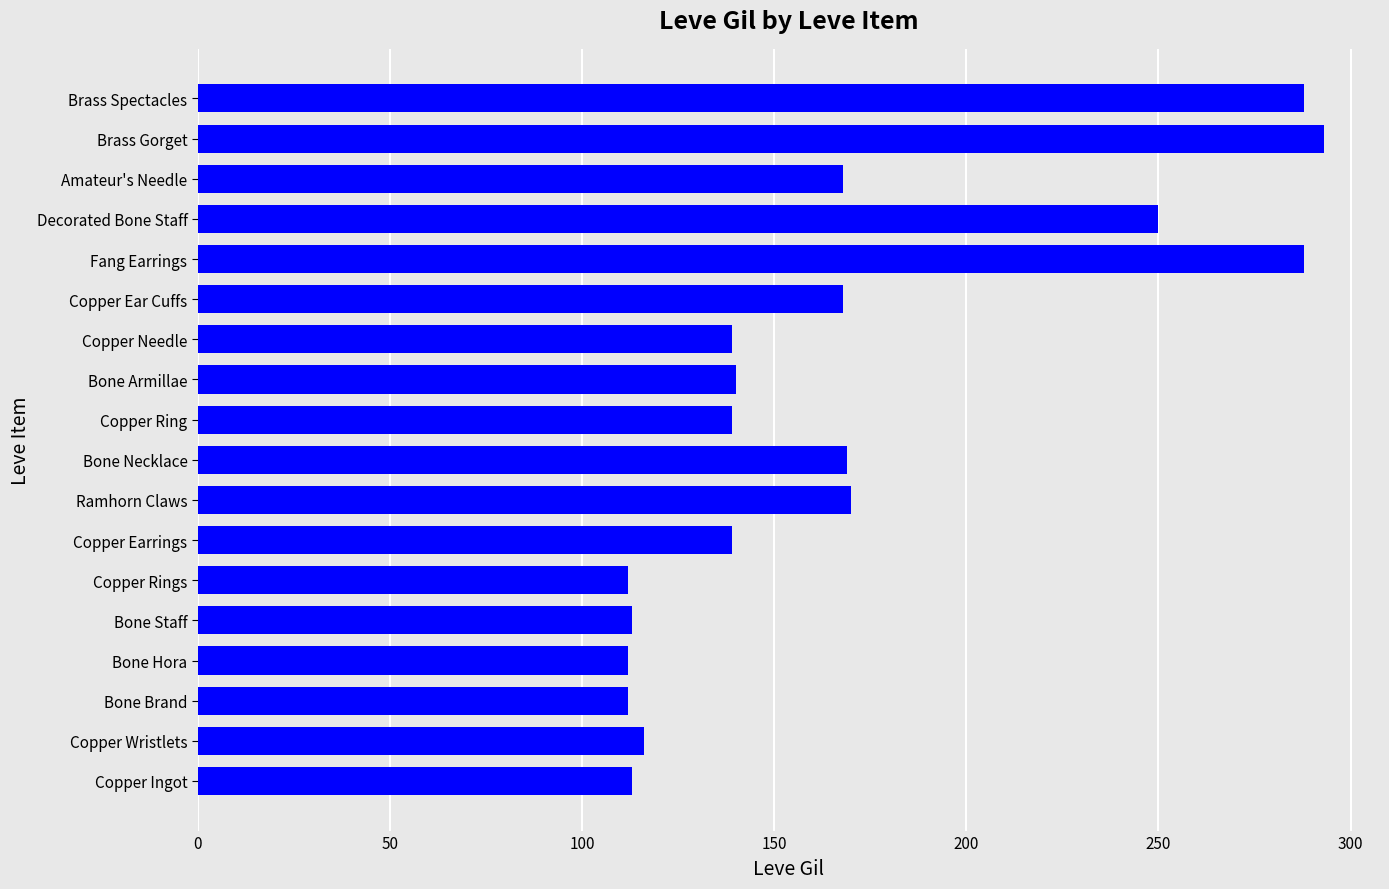

Between Copper Earrings and Decorated Bone Staff, which is larger?

Decorated Bone Staff